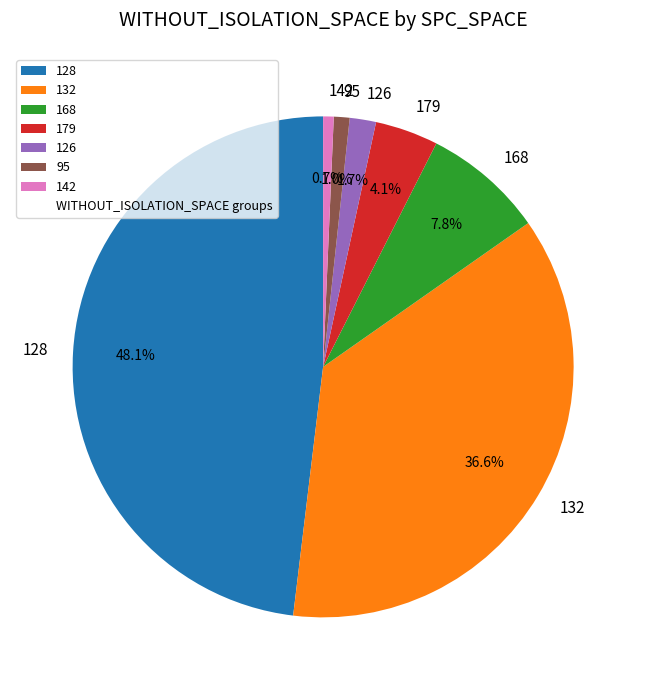

What is the largest slice in the pie chart?

128